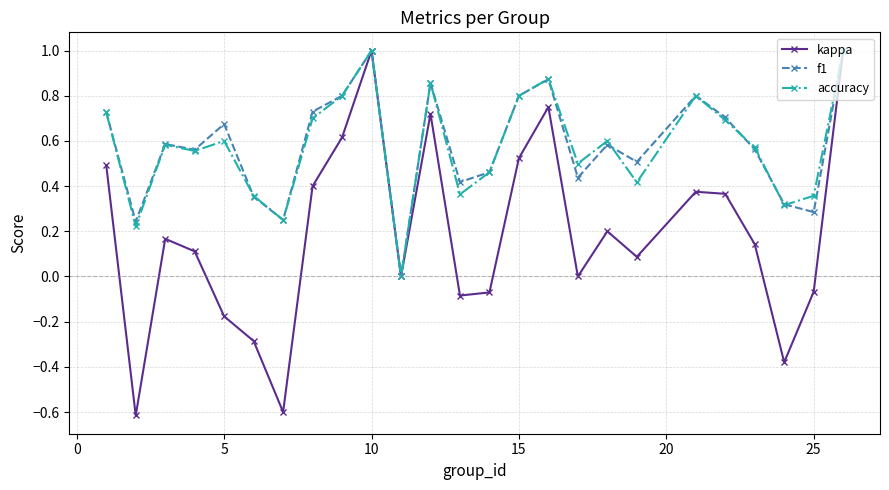

What is the maximum value for kappa?

1.0